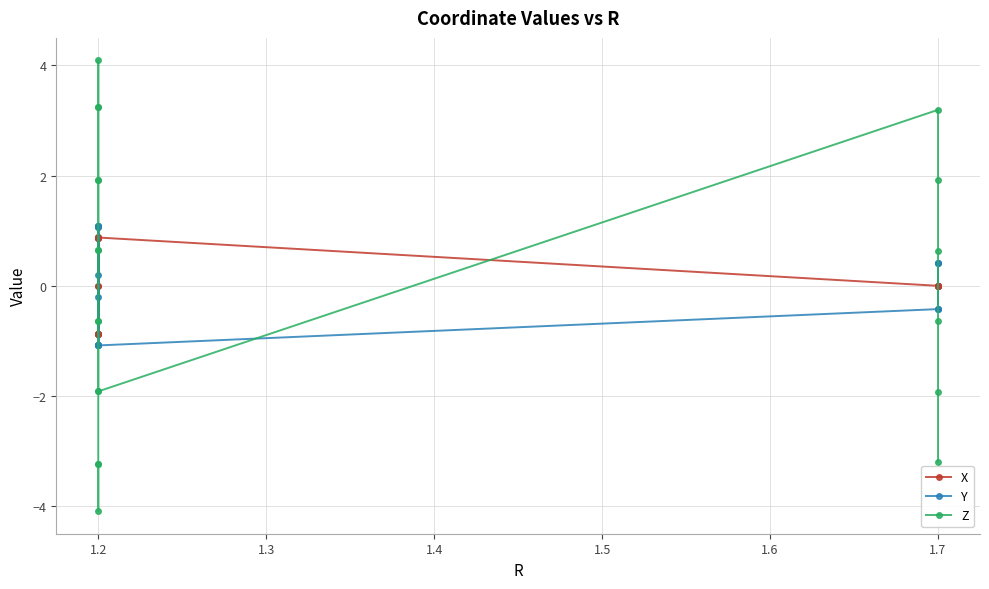

List the series in order of their overall mean, lowest first.

X, Y, Z